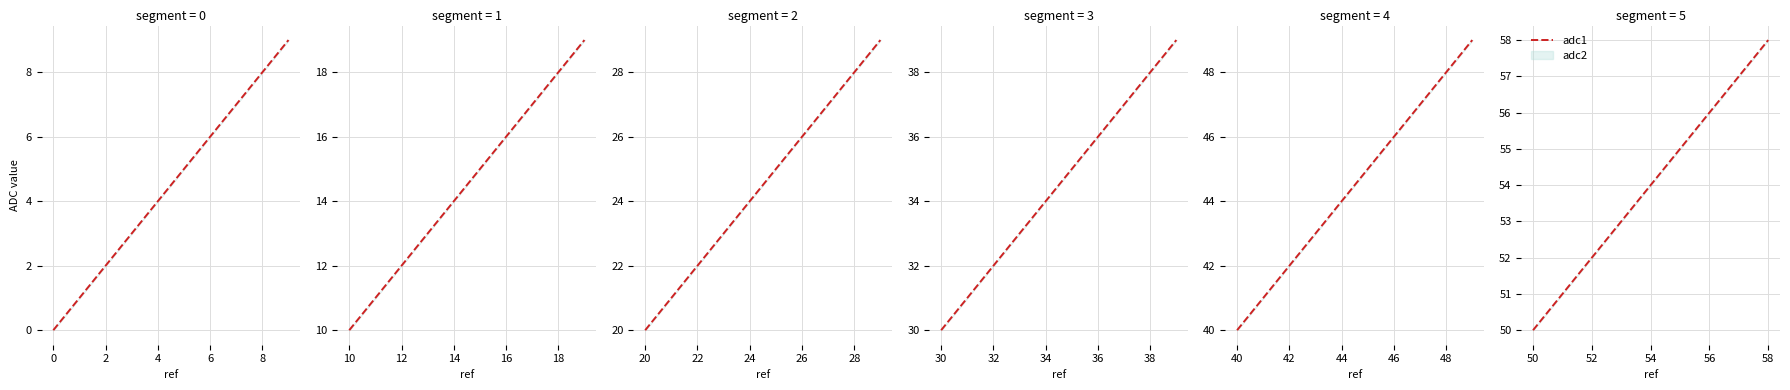

Is this an area chart (filled region under the line)?

No